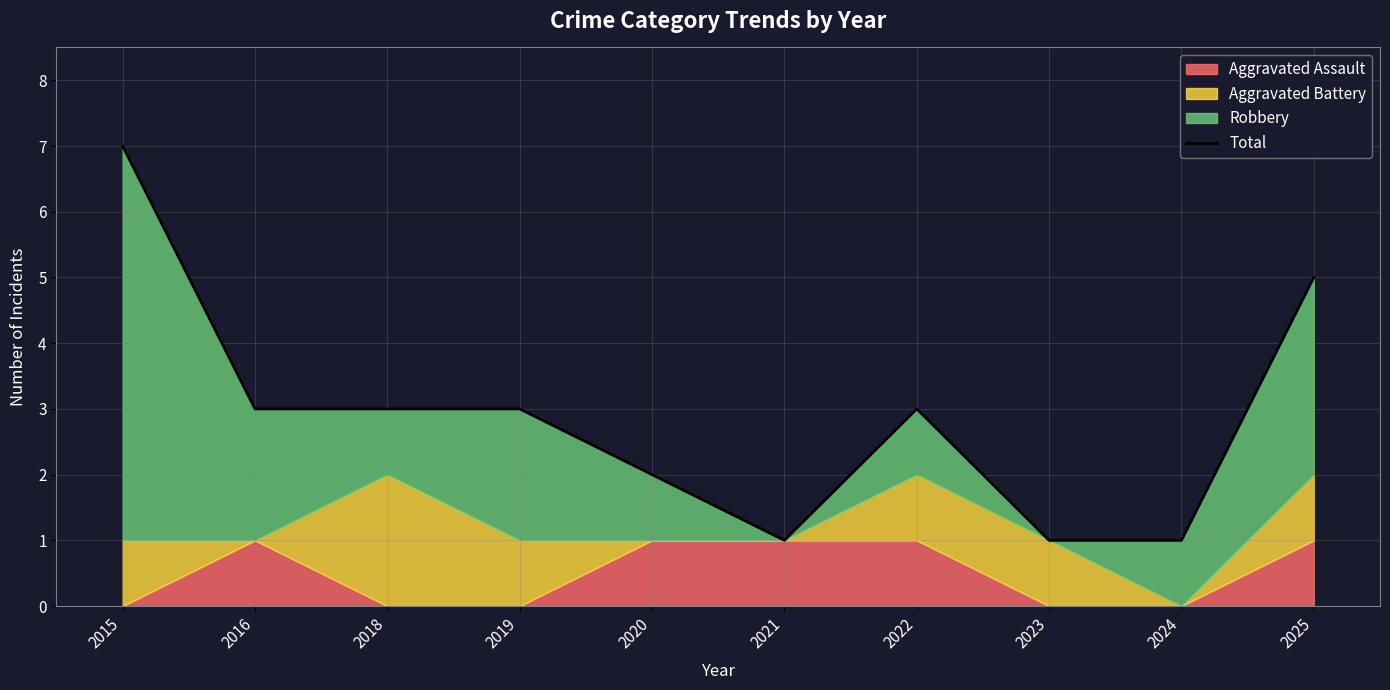

Approximately how many times larger is the value at 2021 compared to 2023?

1.0